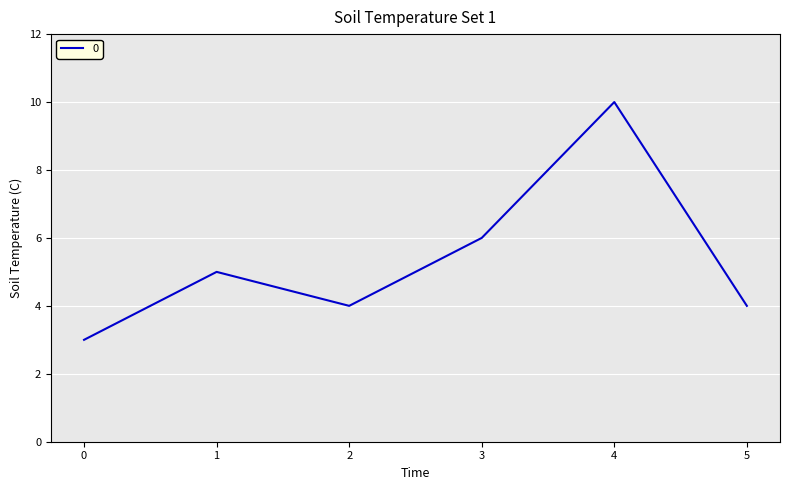

Read the value at 0.

3